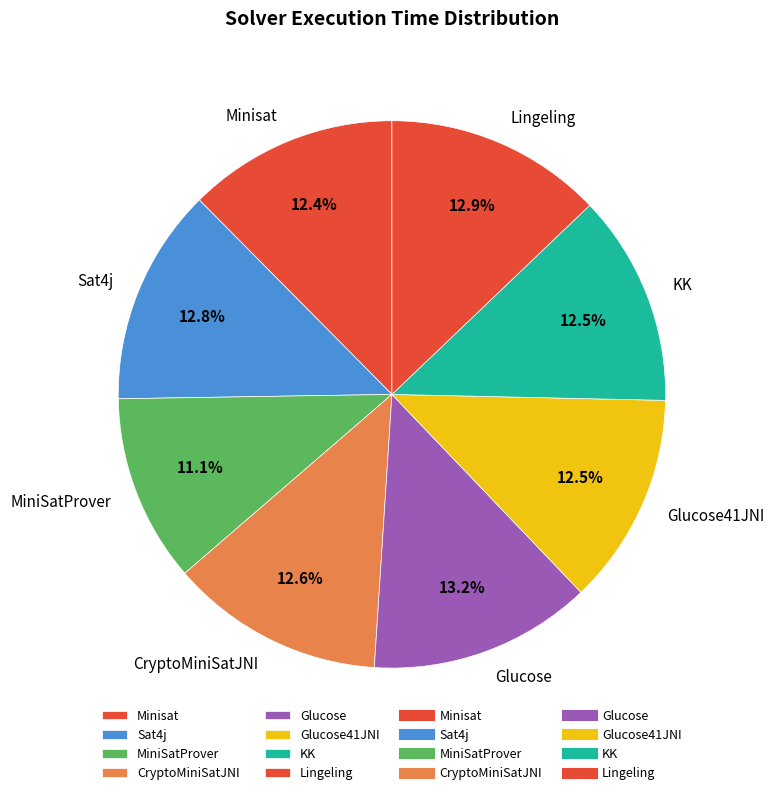

What percentage is the Lingeling slice, to the nearest percent?

13%